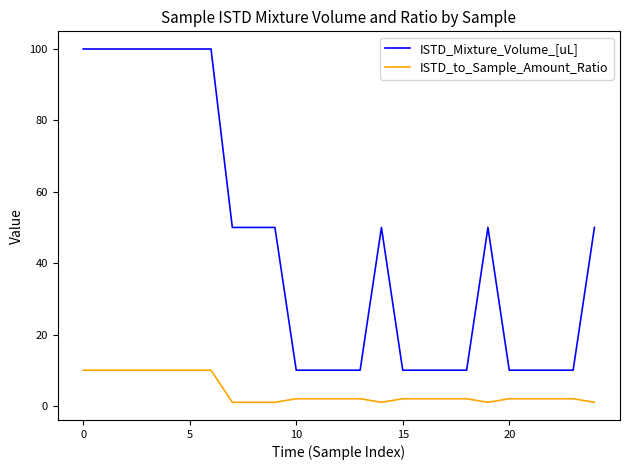

Rank the series by their average value, from lowest to highest.

ISTD_to_Sample_Amount_Ratio, ISTD_Mixture_Volume_[uL]